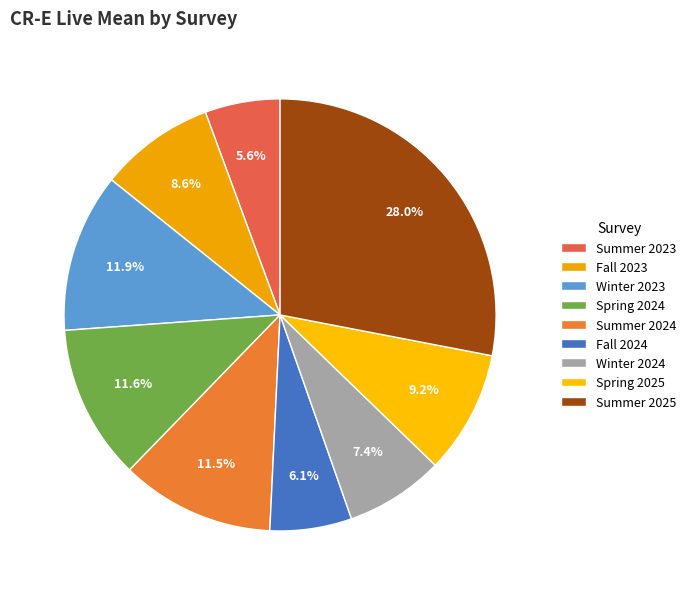

What is the ratio of the value at Winter 2024 to the value at Winter 2023?

0.6